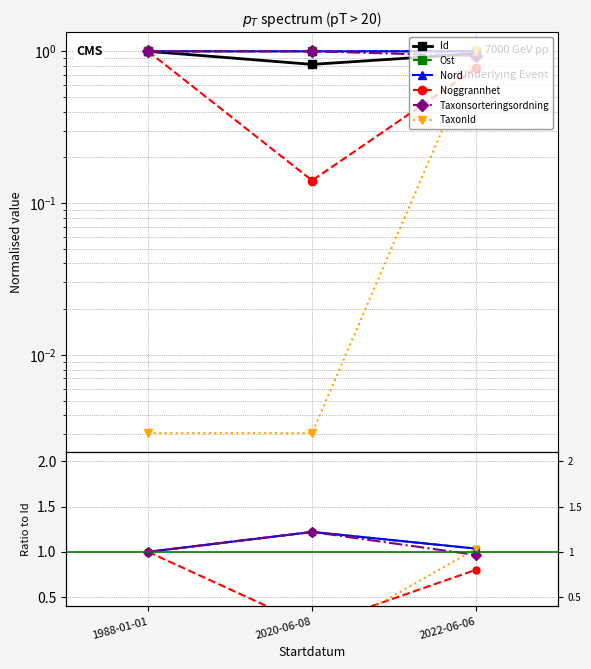

What is the label of the 1st point from the left?

1988-01-01